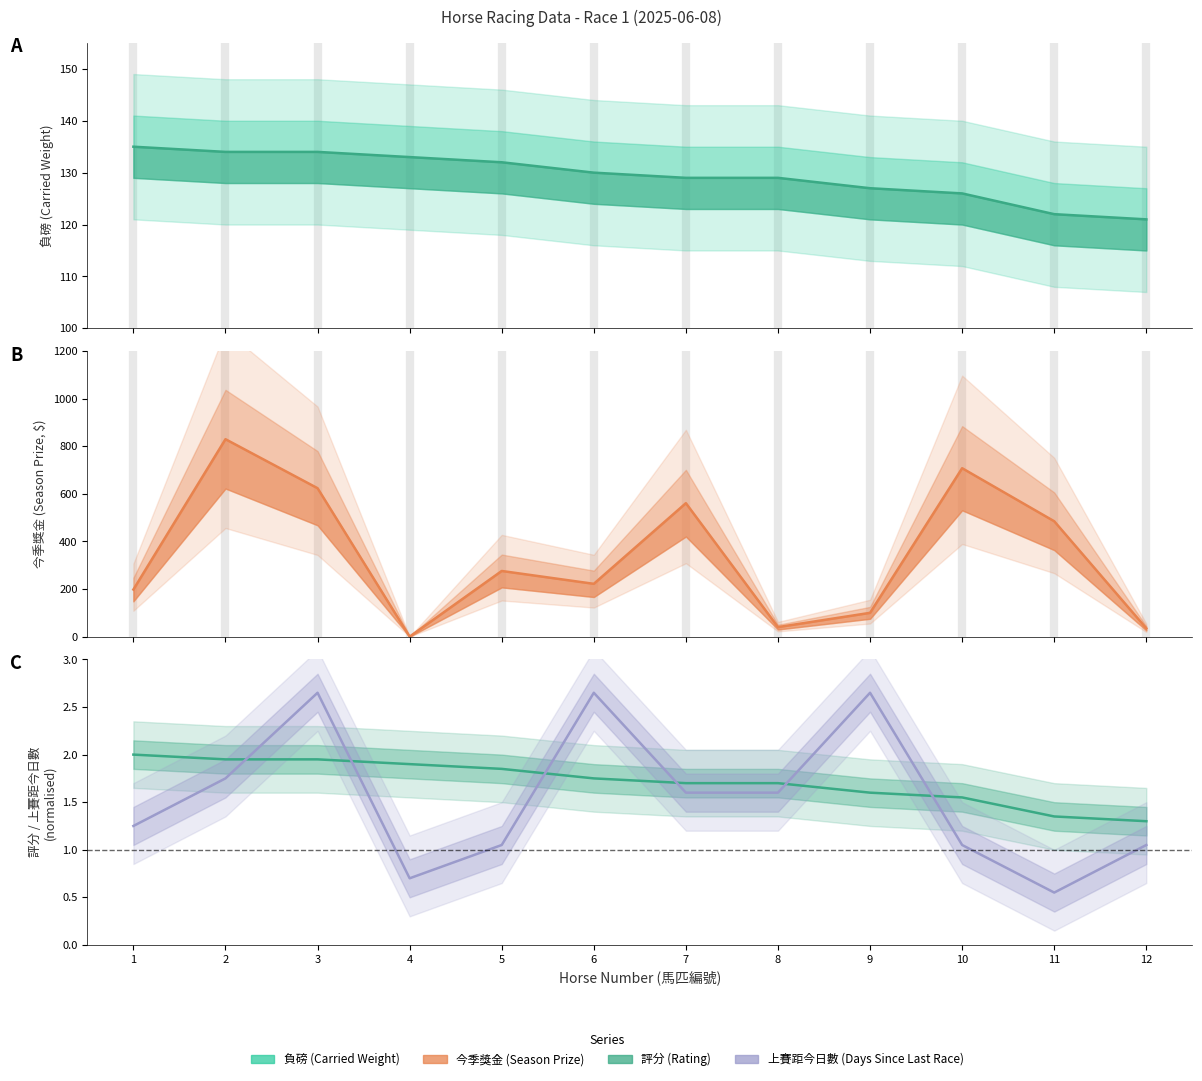

At which label does 負磅 first exceed 130?

1